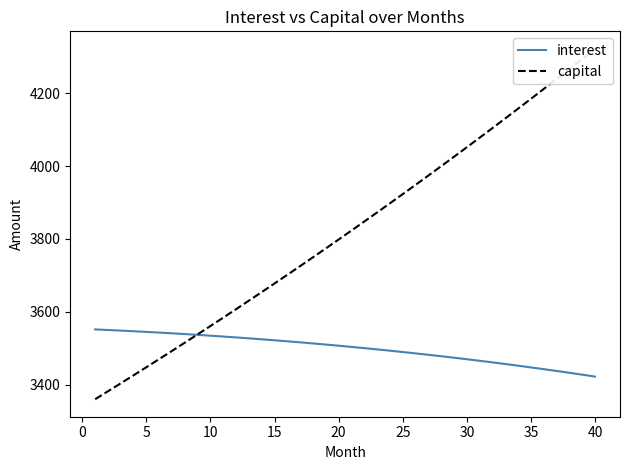

Rank the series by their average value, from lowest to highest.

interest, capital